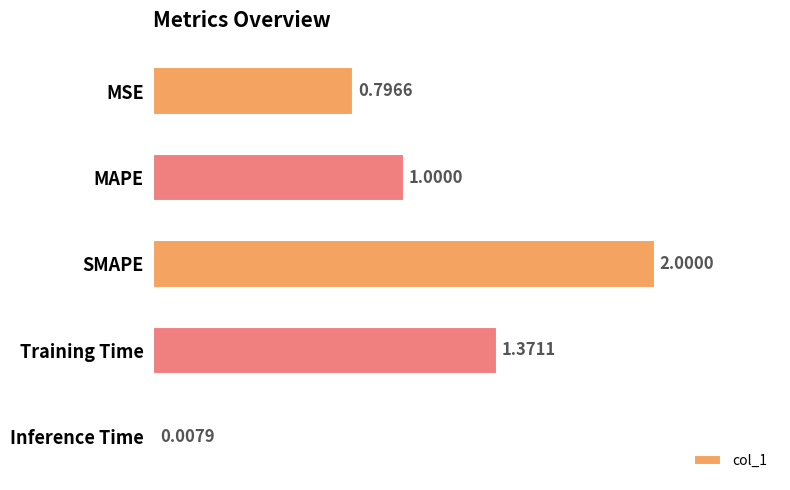

Approximately how many times larger is the value at SMAPE compared to MAPE?

2.0